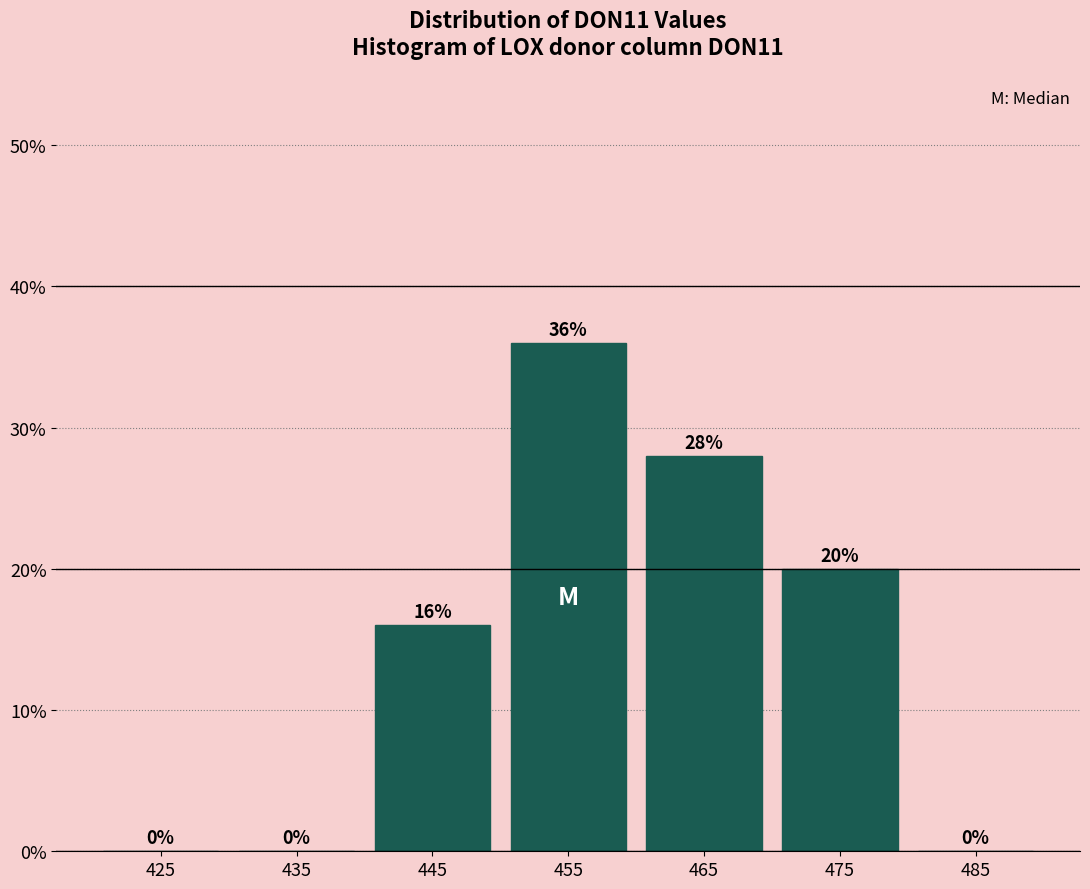

What is the height of the bar covering 440 to 450 on the x-axis?

16